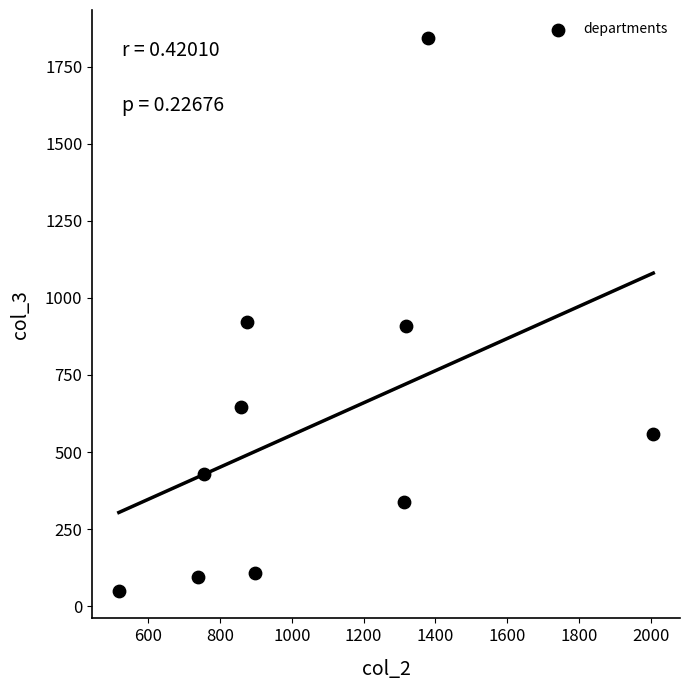

What is the average Y value?

590